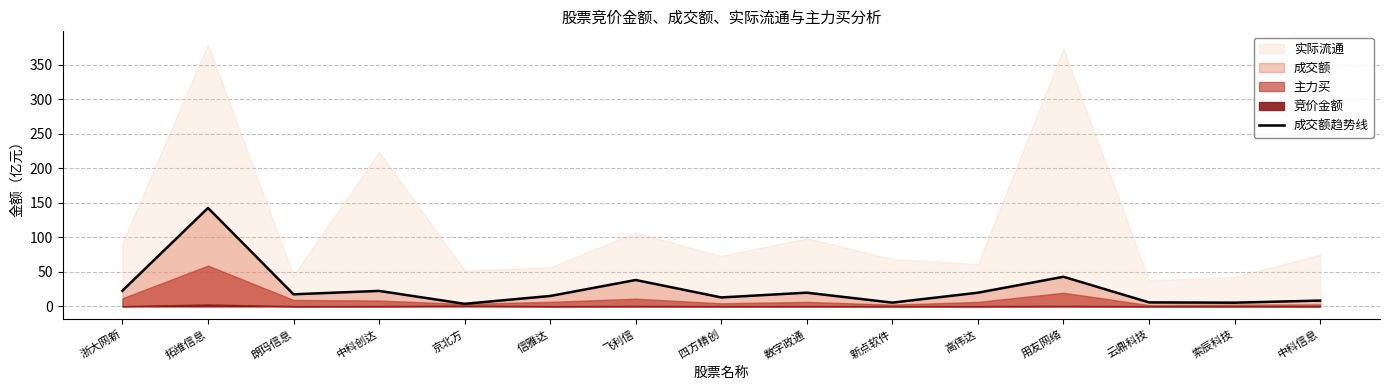

Reading left to right, extract all data points from this chart.

22.5	142.5	17.2	22.2	3.4	14.8	38.0	12.7	19.6	5.2	19.5	42.7	5.5	5.1	8.1